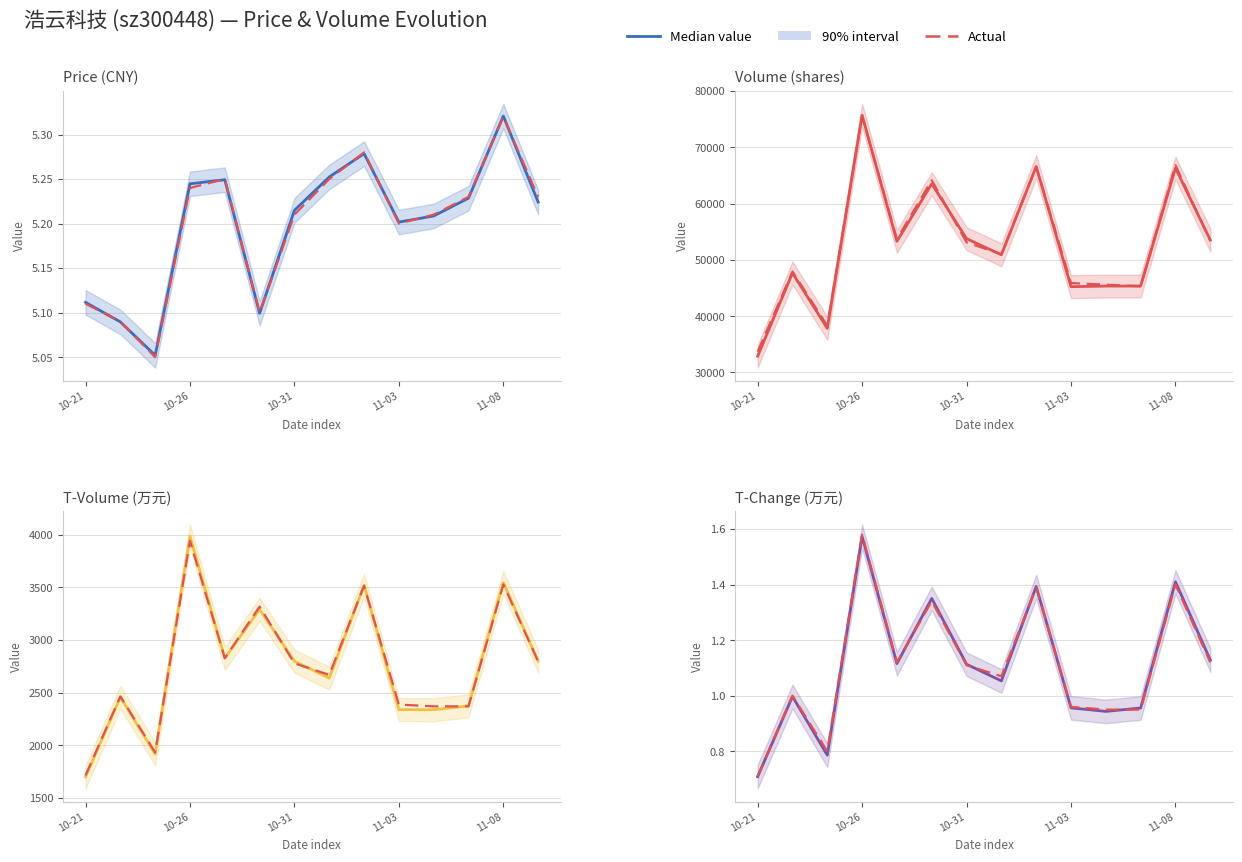

At which category does t_volume reach its first local peak?

2022-10-24